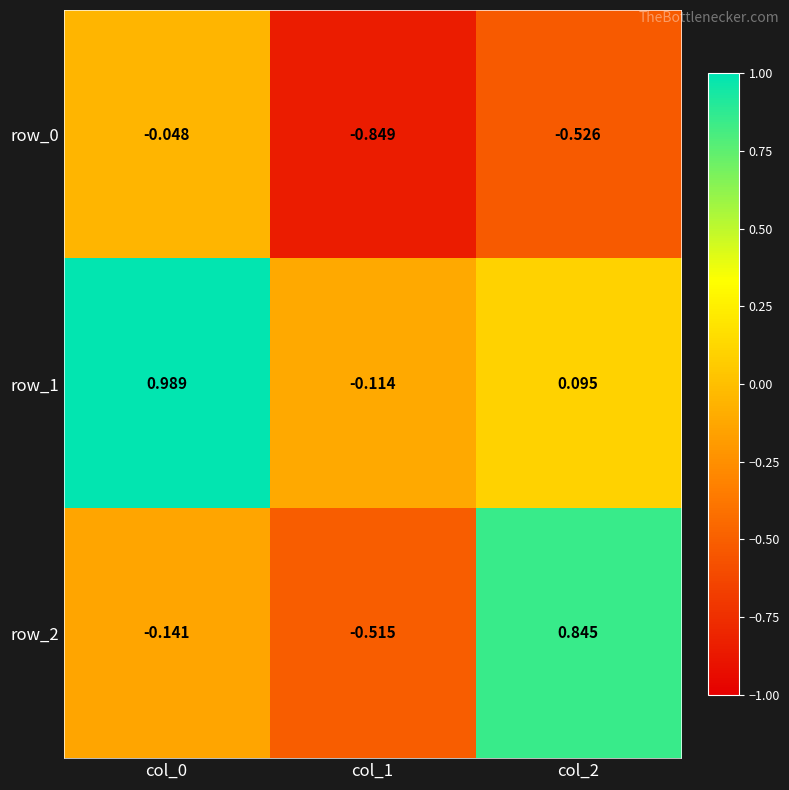

Is the value of row_0 at col_1 greater than the value of row_2 at col_0?

No